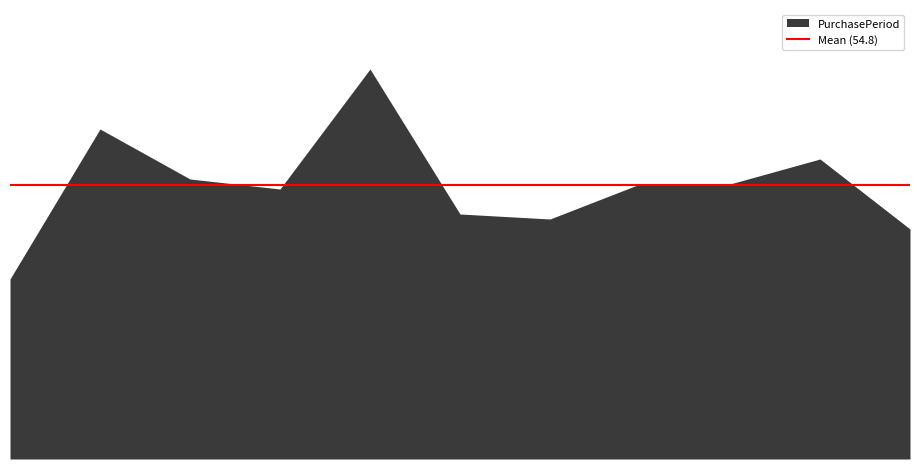

Reading left to right, what are all the values shown in this chart?

2015-06-23=36	2015-08-28=66	2015-10-23=56	2015-12-16=54	2016-03-03=78	2016-04-21=49	2016-06-08=48	2016-08-02=55	2016-09-26=55	2016-11-25=60	2017-01-10=46